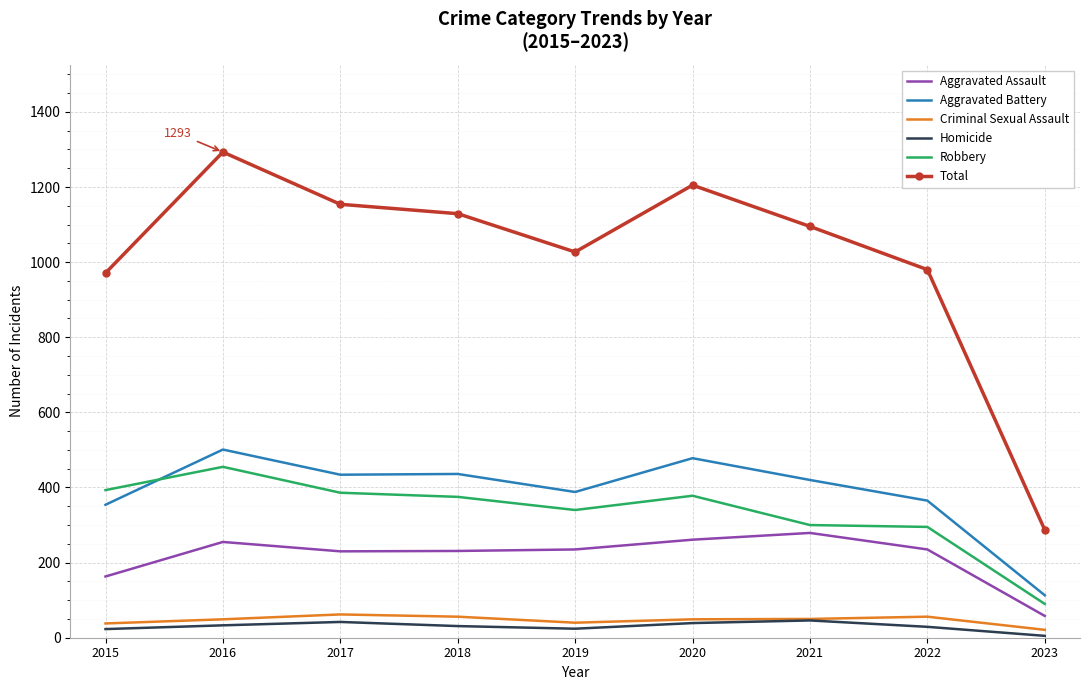

Is it true that Total equals 1154 at 2017?

True